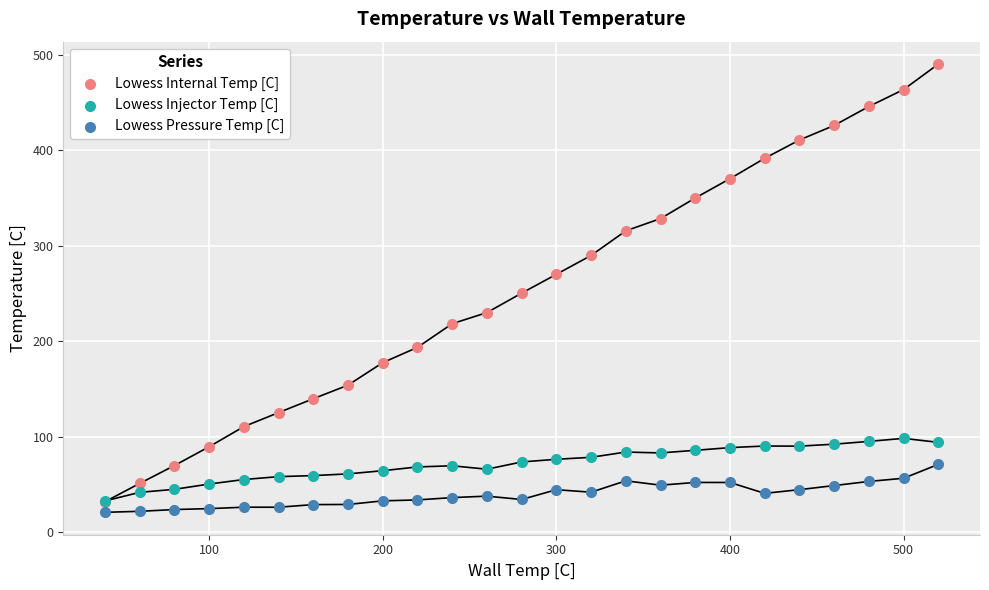

What are all the series names shown in the legend?

Lowess Internal Temp [C], Lowess Injector Temp [C], Lowess Pressure Temp [C]